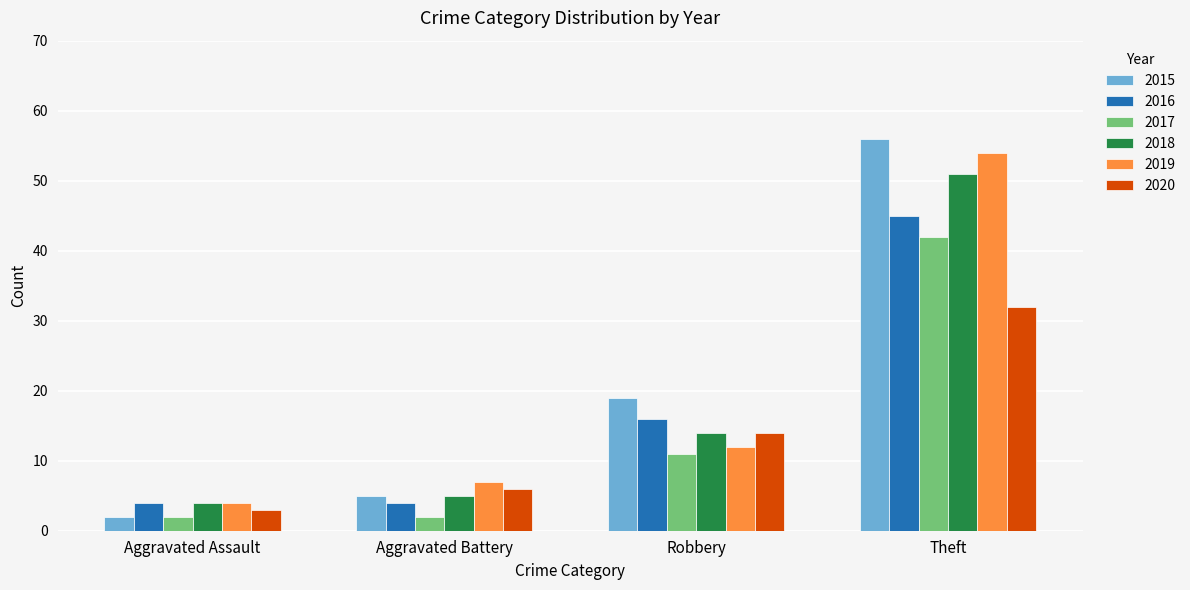

Where is 2020 nearest to the value 17?

Robbery